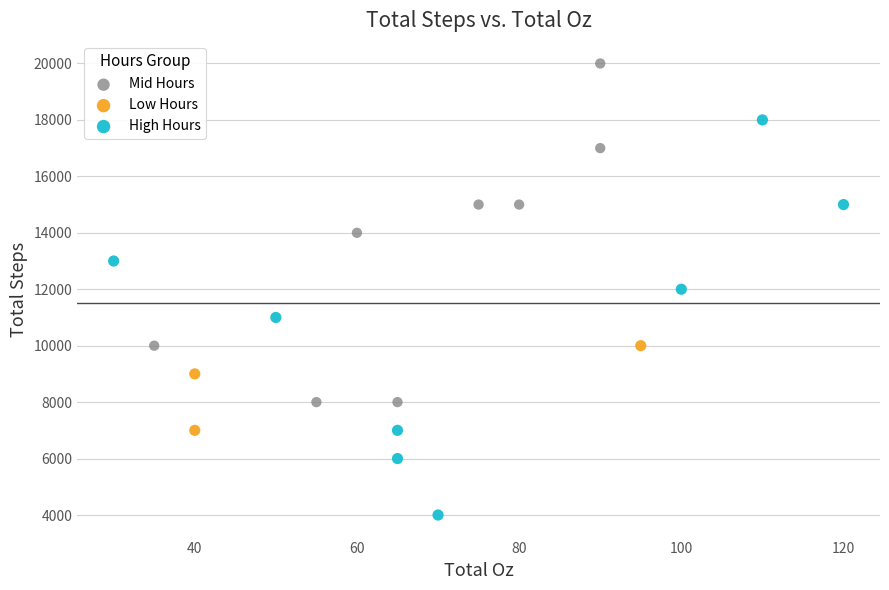

Which series has the largest Y range (max minus min)?

High Hours